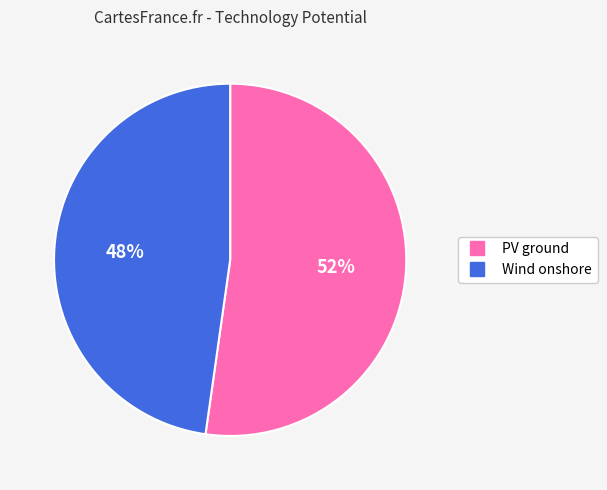

Combined, do PV ground and Wind onshore account for over 50%?

Yes